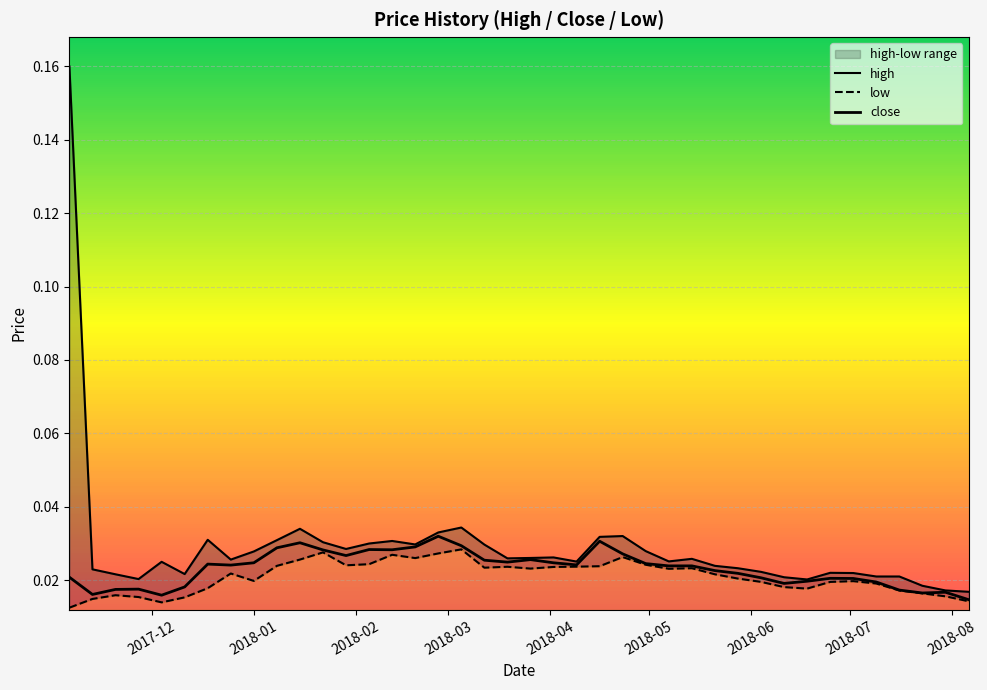

The value of close at 38 is 0.0. True or false?

False